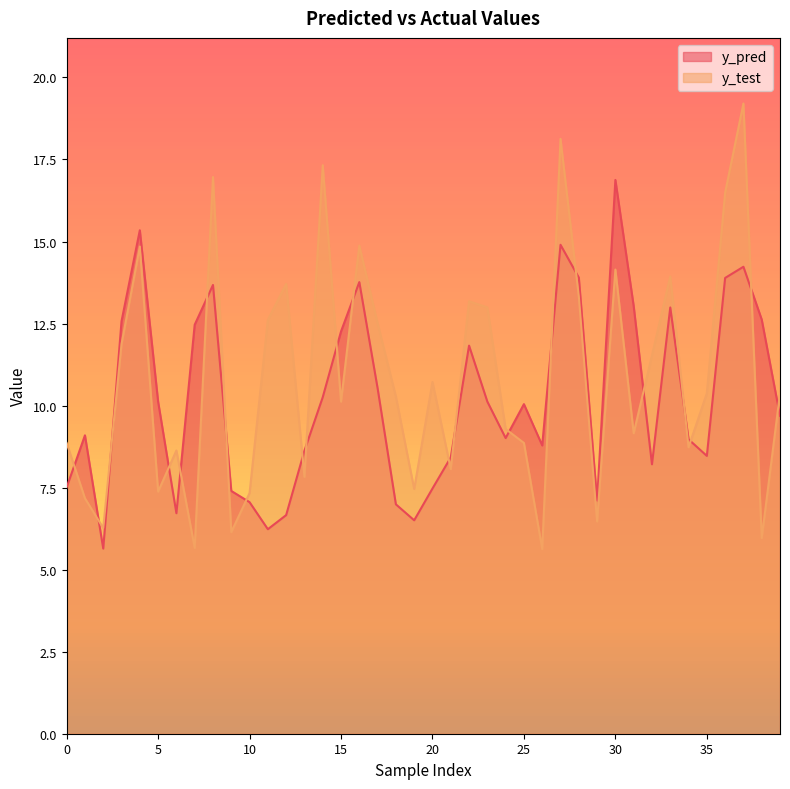

How many data points in y_pred are above 10?

20